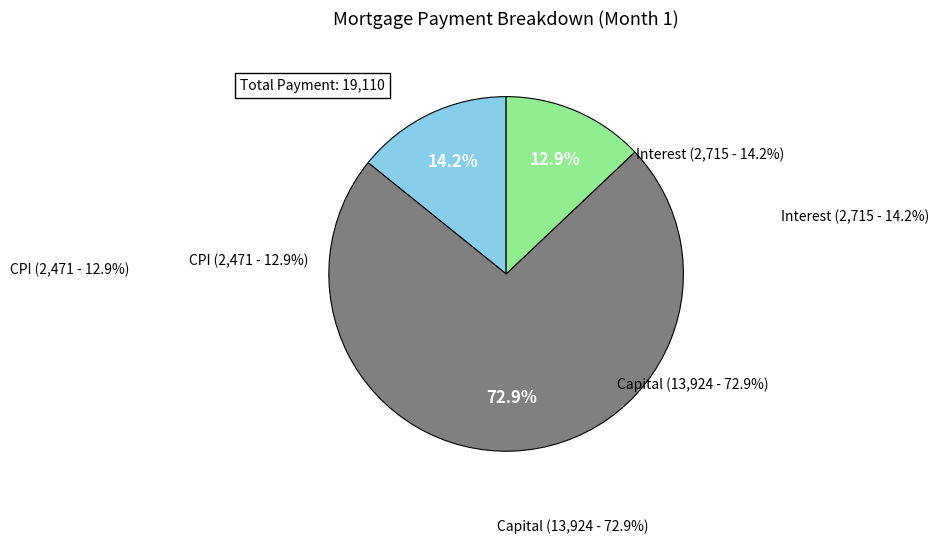

Is Month 4 Interest the majority of the pie?

No